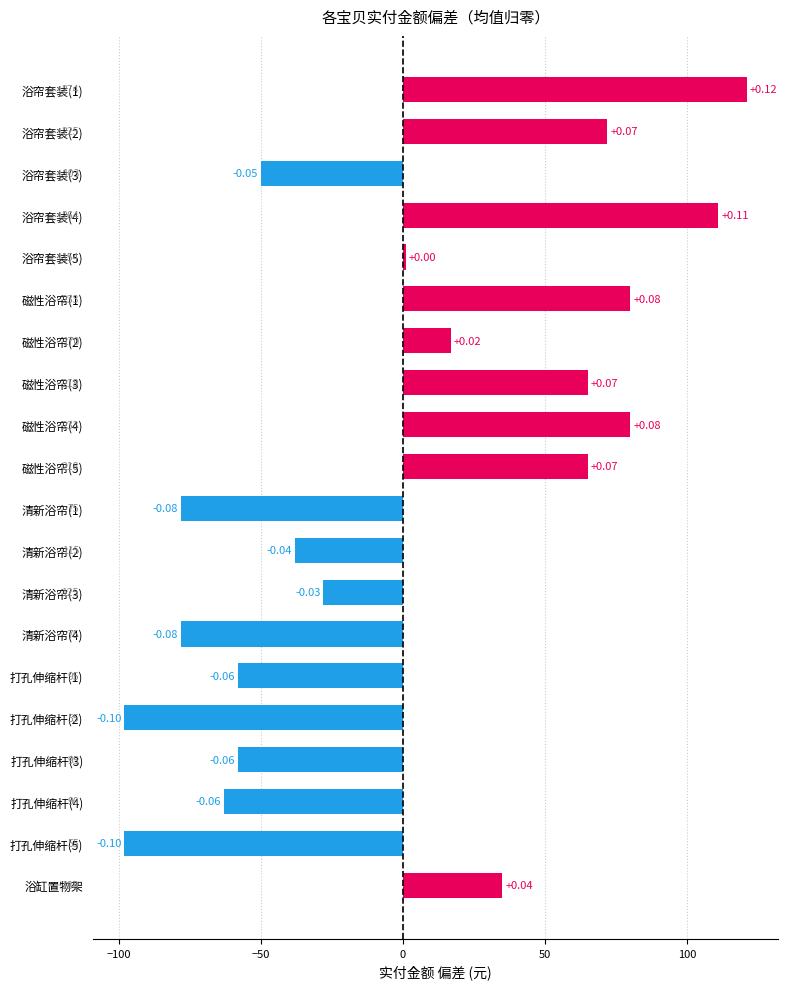

What is the greatest value displayed?

121.0